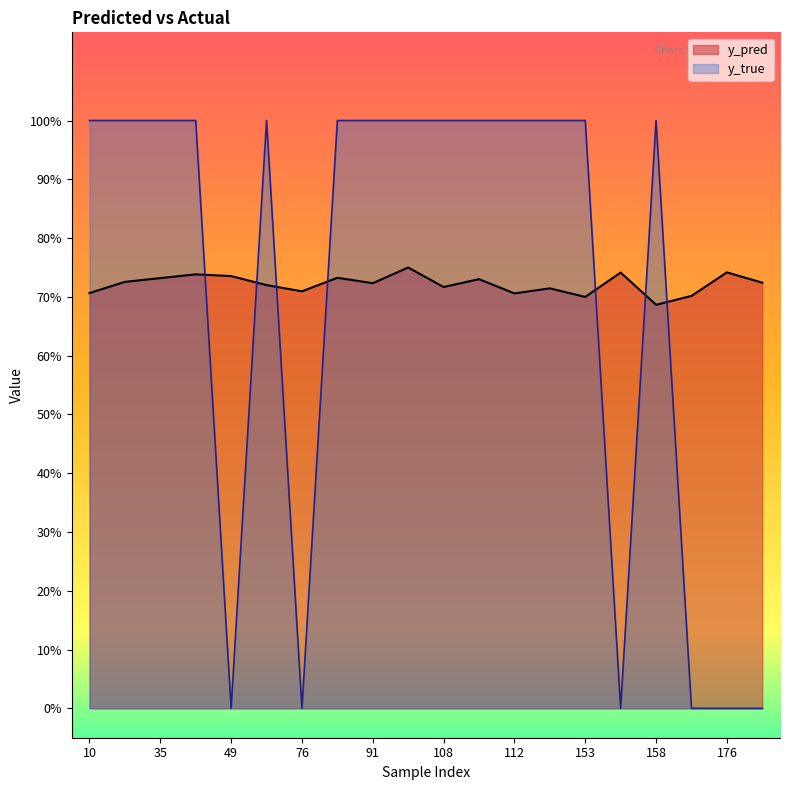

How many distinct data groups are displayed?

2